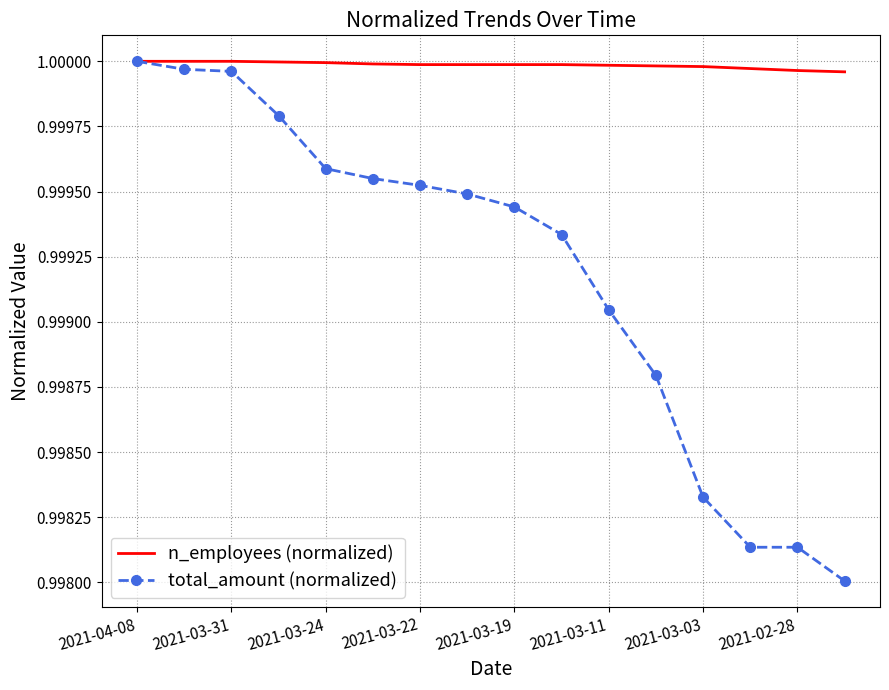

Rank the series by their average value, from lowest to highest.

total_amount (normalized), n_employees (normalized)